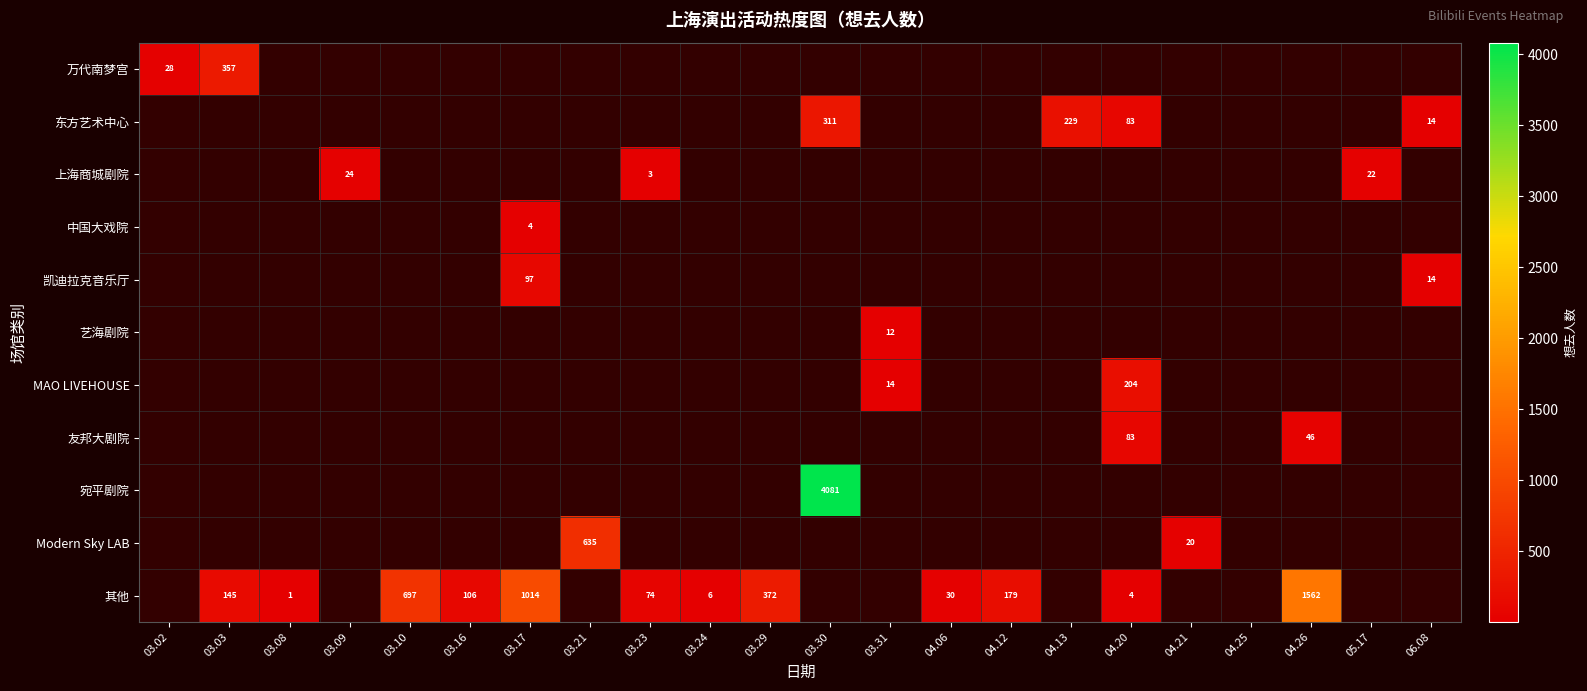

What is the approximate value of 其他 at 04.06?

30.0